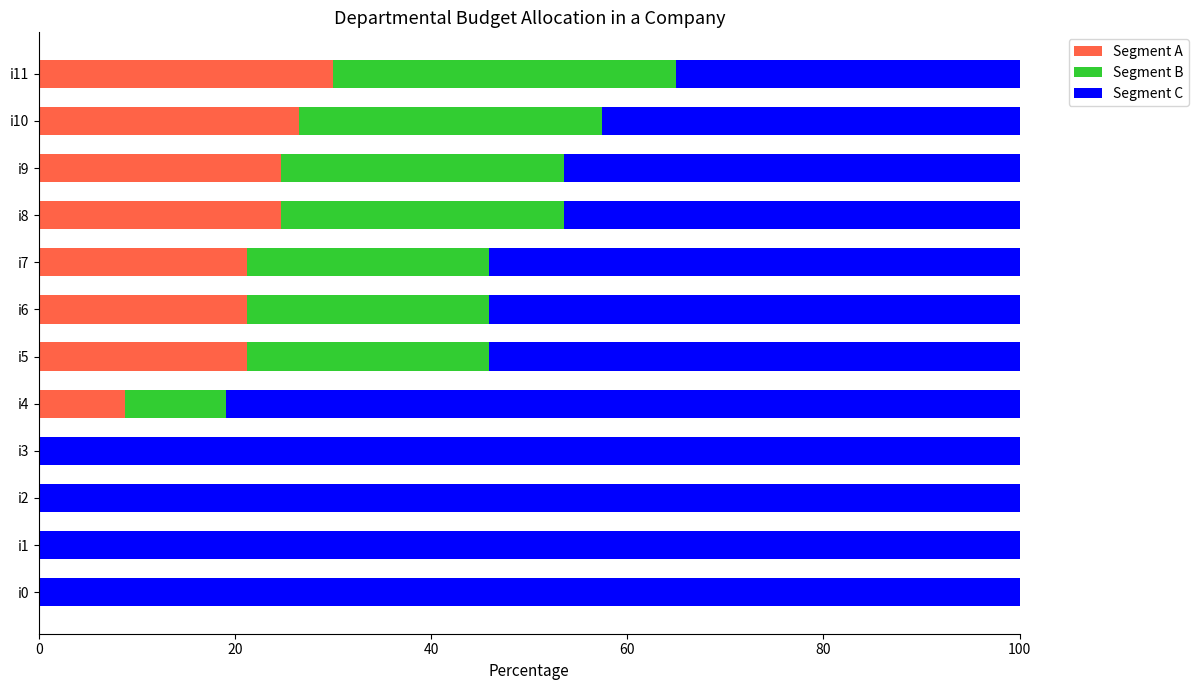

How many series are shown in this chart?

3